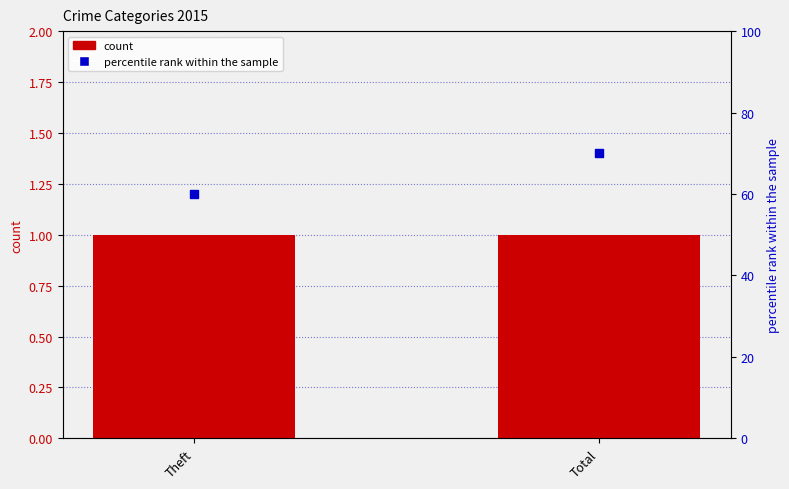

What is the change in value from Theft to Total?

+10